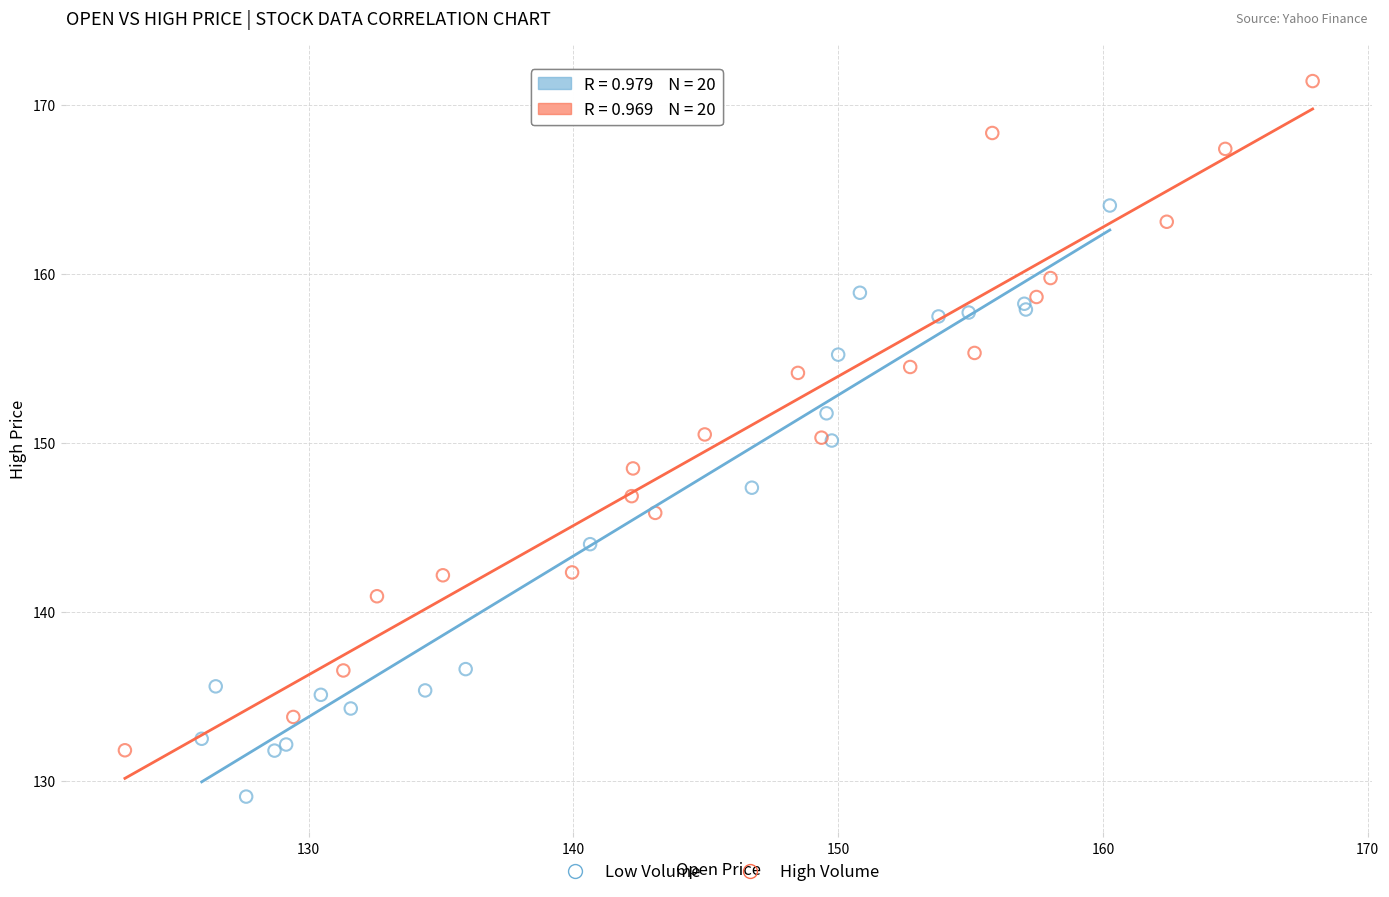

Which series reaches the maximum Y coordinate?

High Volume